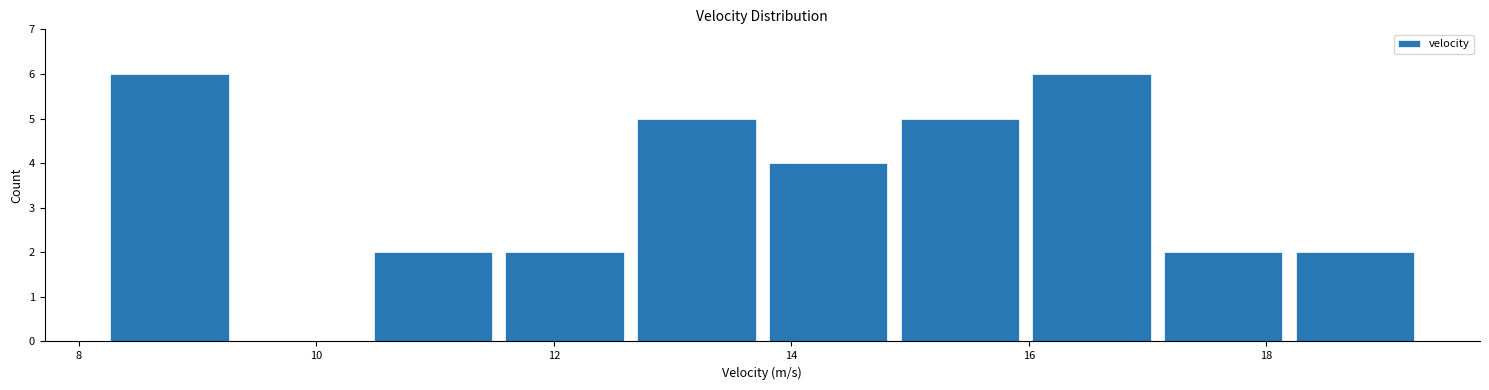

Reading left to right, transcribe this chart: for each bar, give the range it covers on the x-axis and its height. Neither the bar edges nor the heights are printed on the chart, so give them approximately, as read against the axes.

8.2 to 9.4: 6
9.4 to 10.4: 0
10.4 to 11.6: 2
11.6 to 12.6: 2
12.6 to 13.8: 5
13.8 to 14.8: 4
14.8 to 16.0: 5
16.0 to 17.0: 6
17.0 to 18.2: 2
18.2 to 19.4: 2